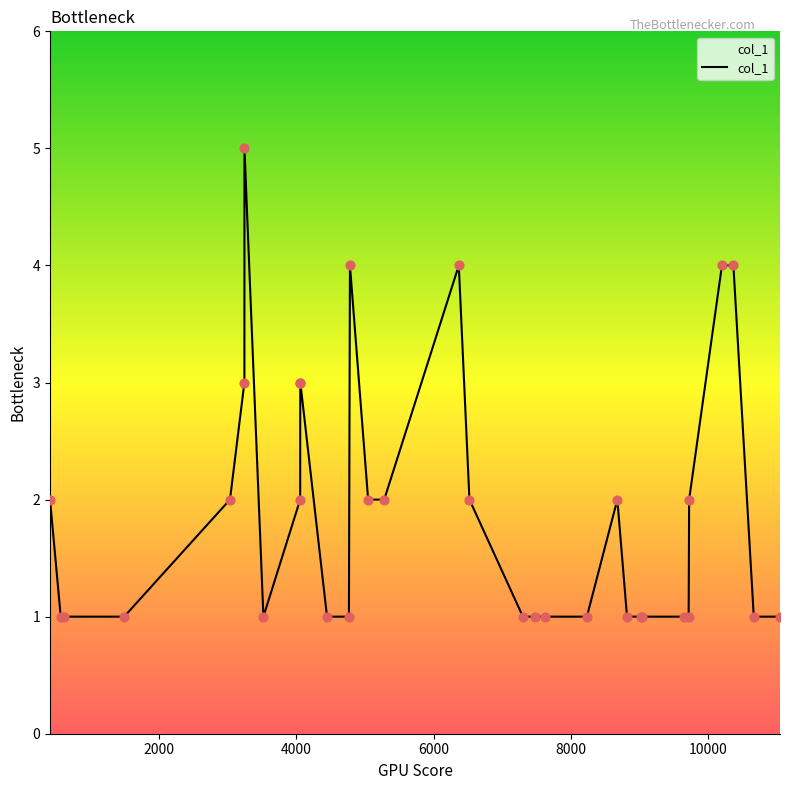

What is the greatest value displayed?

5